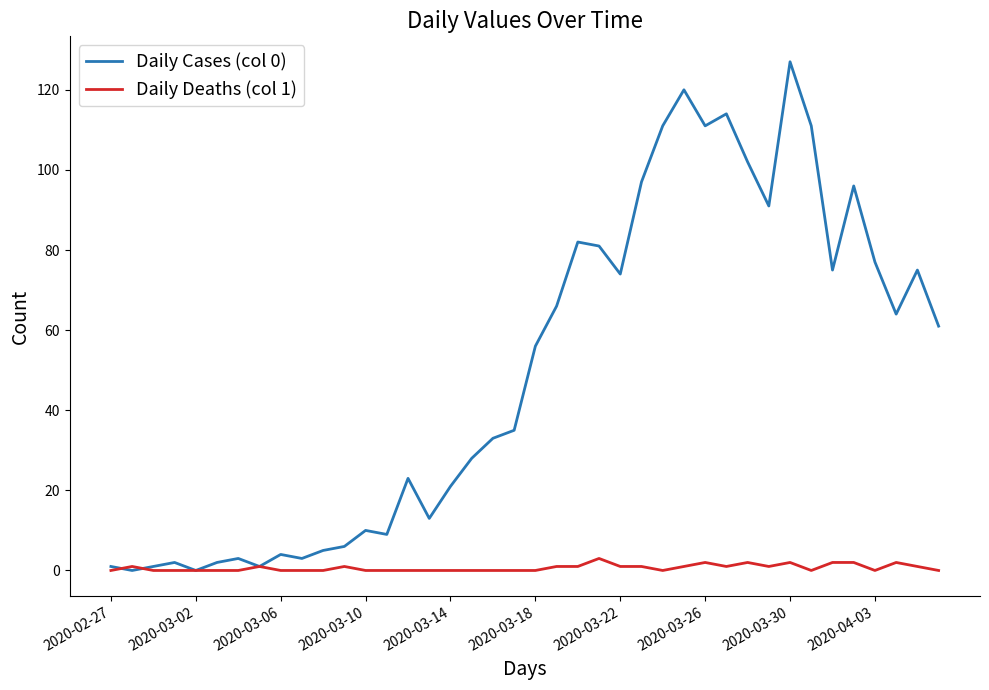

List the series in order of their peak value, highest first.

Daily Cases (col 0), Daily Deaths (col 1)